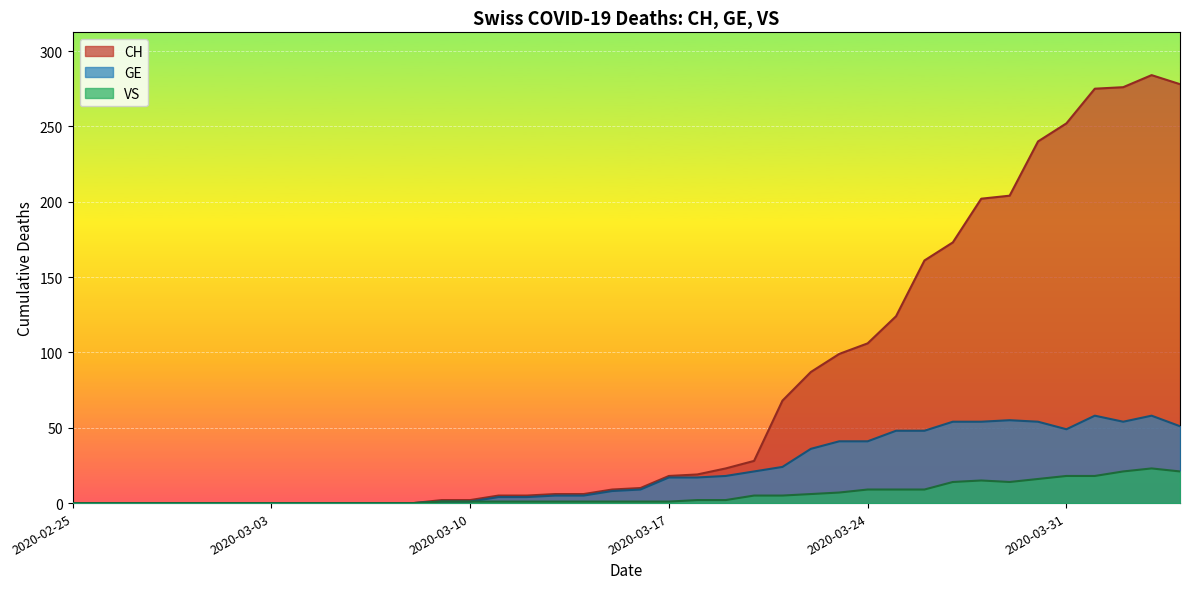

True or false: VS and GE cross at least once.

False